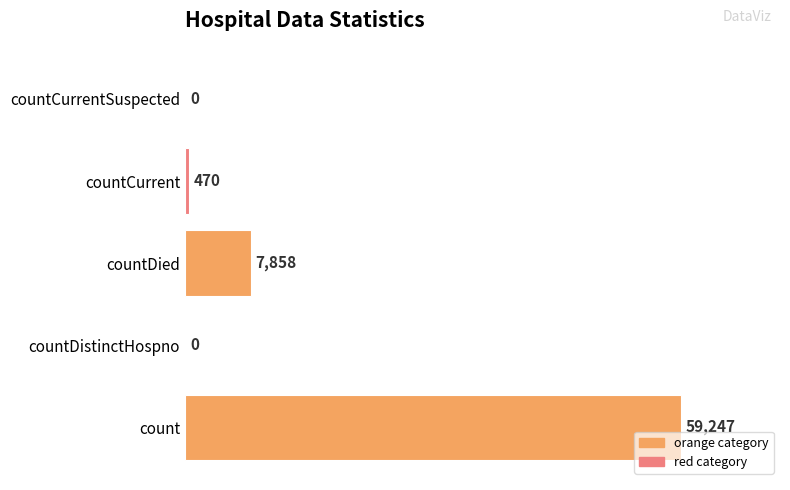

What is the maximum value shown in the chart?

59247